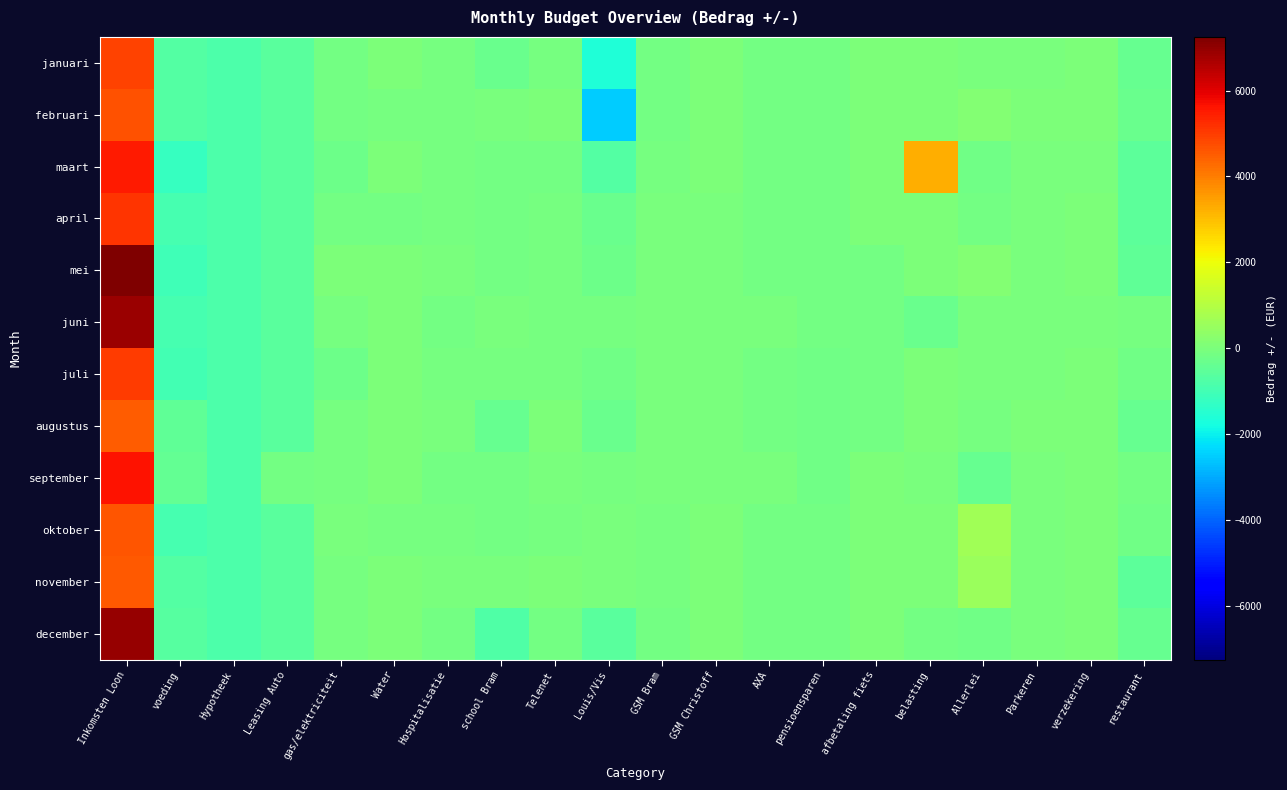

What is the total value across all series at Inkomsten Loon?

65629.8